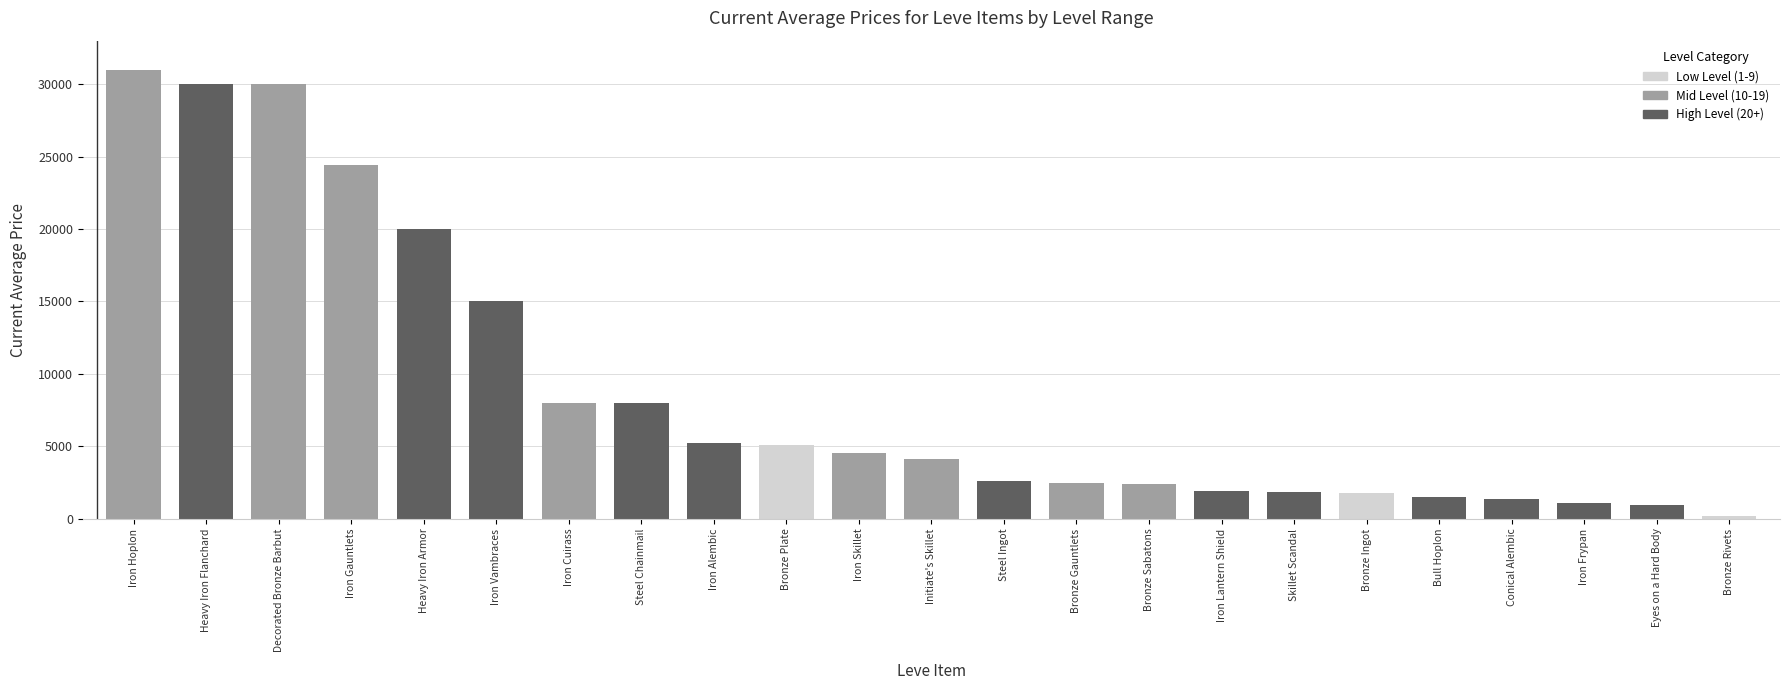

What is the ratio of the value at Decorated Bronze Barbut to the value at Iron Gauntlets?

1.2